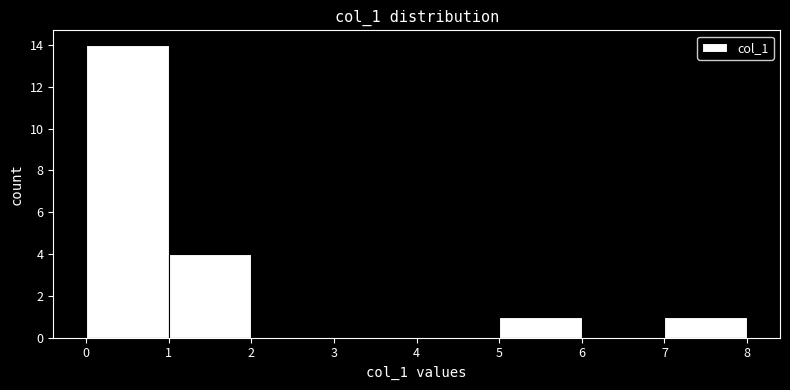

Reading left to right, list every bar in this chart as the range it spans on the x-axis followed by its height. The values are not printed on the chart, so give them approximately, as read against the axis.

0 to 1: 14
1 to 2: 4
2 to 3: 0
3 to 4: 0
4 to 5: 0
5 to 6: 1
6 to 7: 0
7 to 8: 1